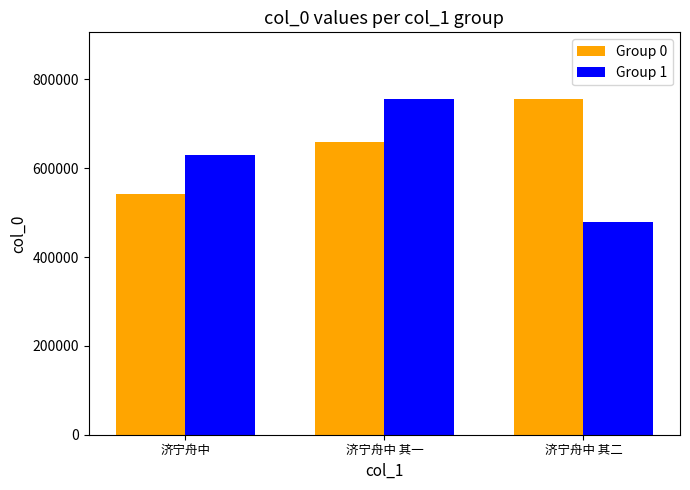

What are all the series names shown in the legend?

Group 0, Group 1